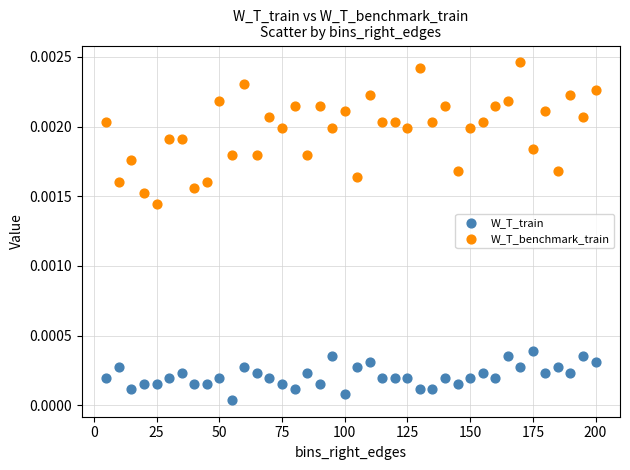

Across all data points, what is the range of X values (max minus min)?

195.0